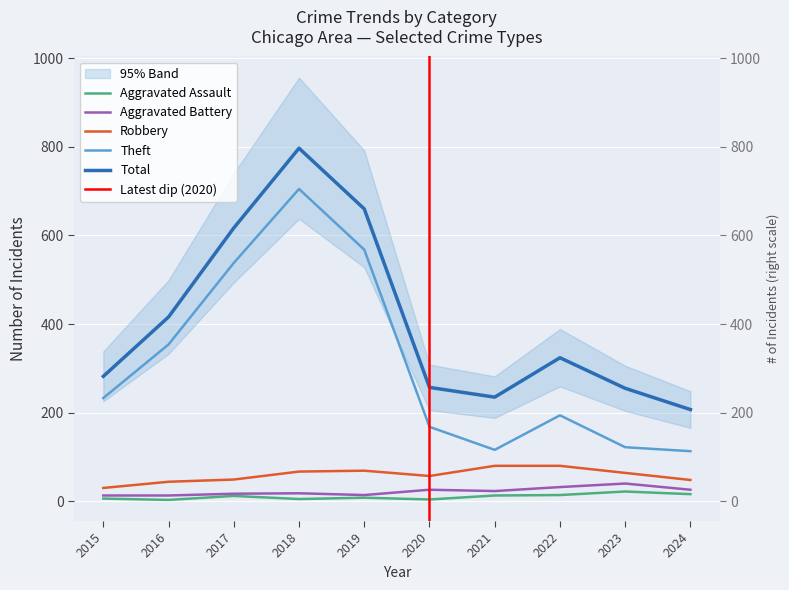

Which series changed the most between 2015 and 2024?

Theft